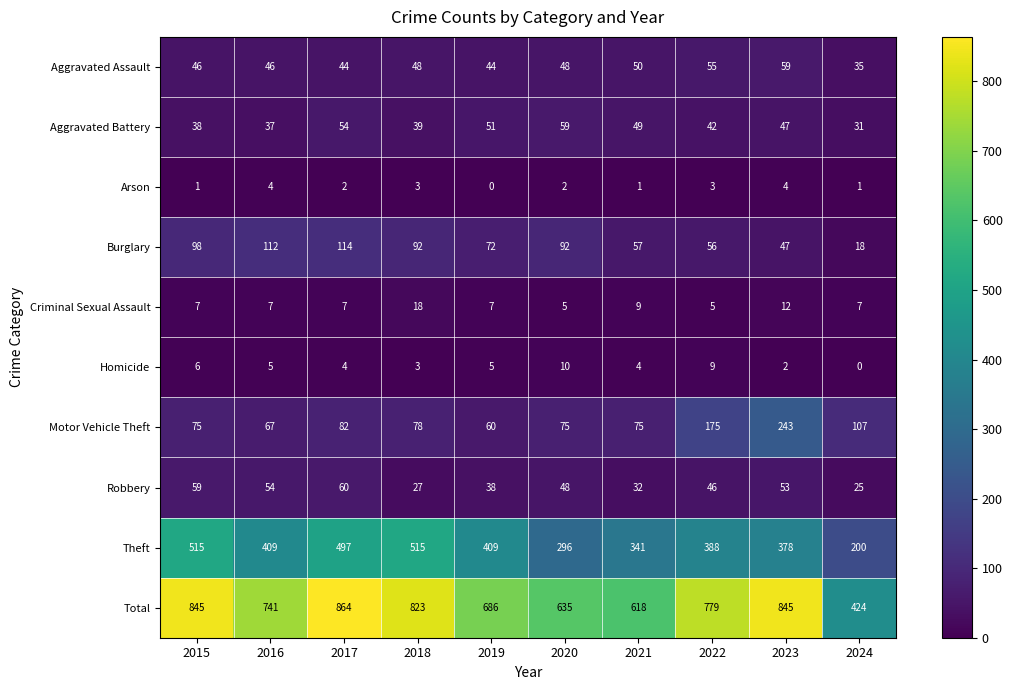

What is the difference between the highest and lowest values at 2021?

617